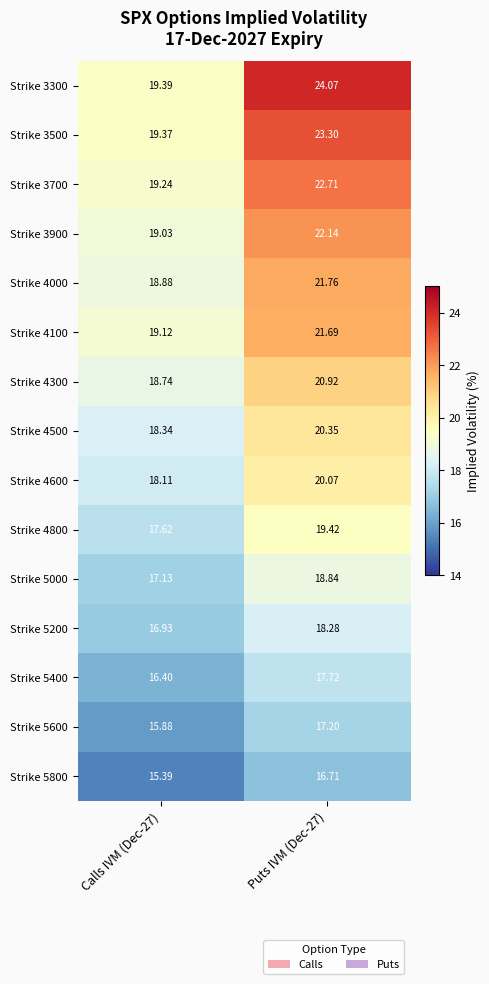

Is the value of Strike 5600 at Calls IVM (Dec-27) greater than the value of Strike 3500 at Calls IVM (Dec-27)?

No